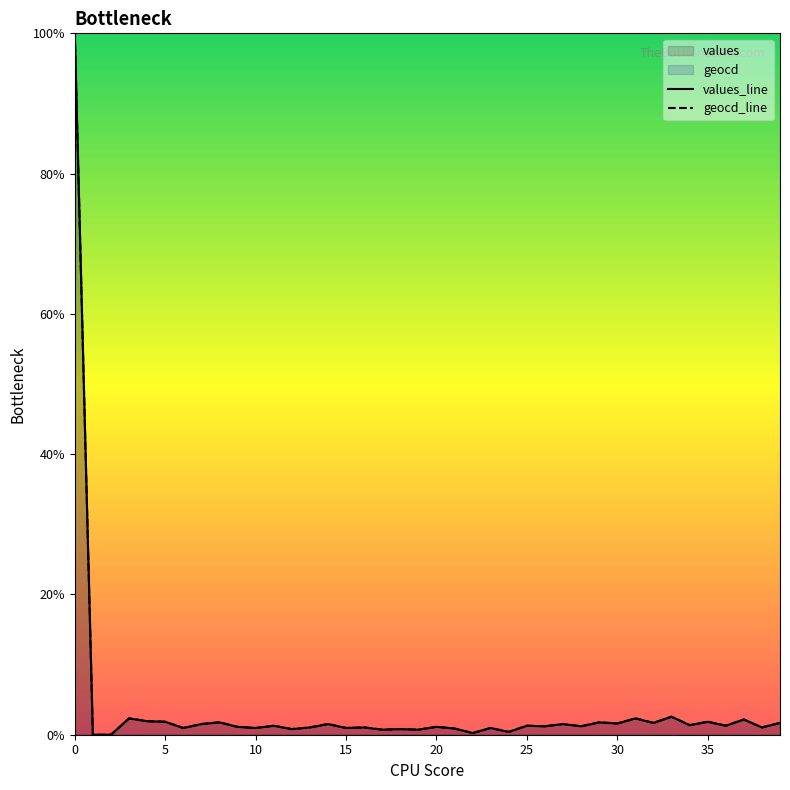

True or false: values_line has more than 0 points higher than both neighbors.

True